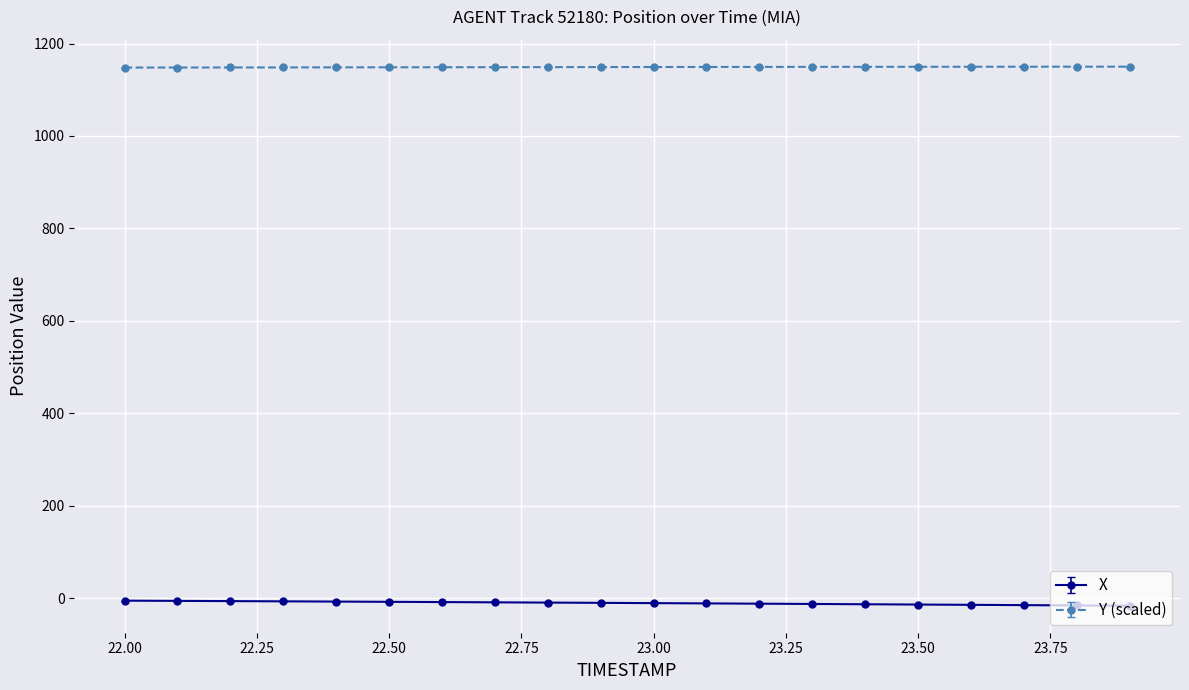

List the series in order of their peak value, highest first.

Y (scaled), X